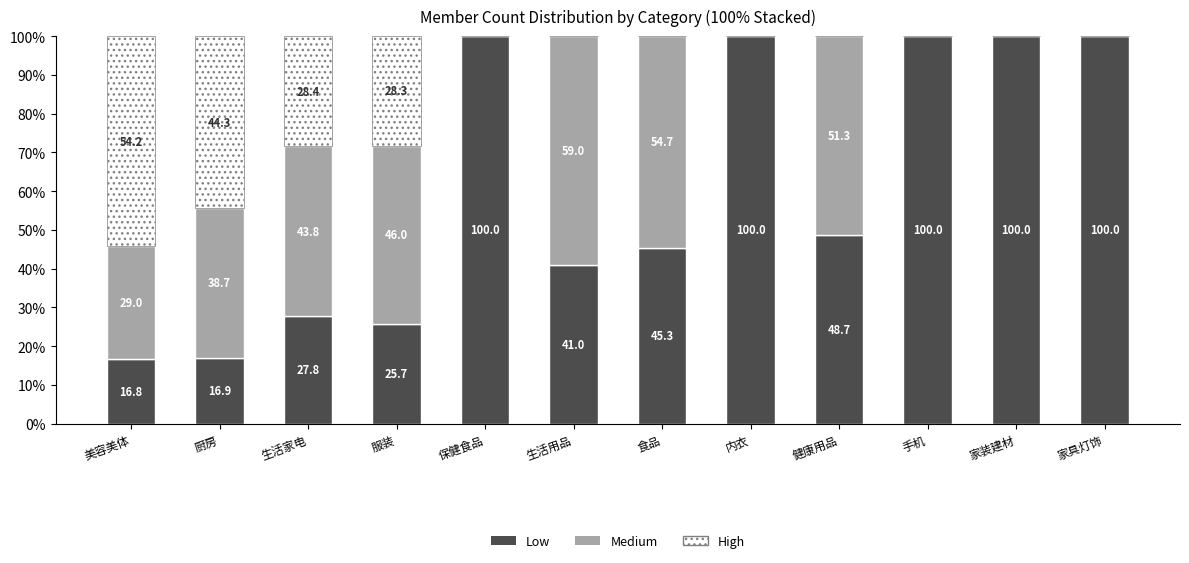

How many distinct data groups are displayed?

3